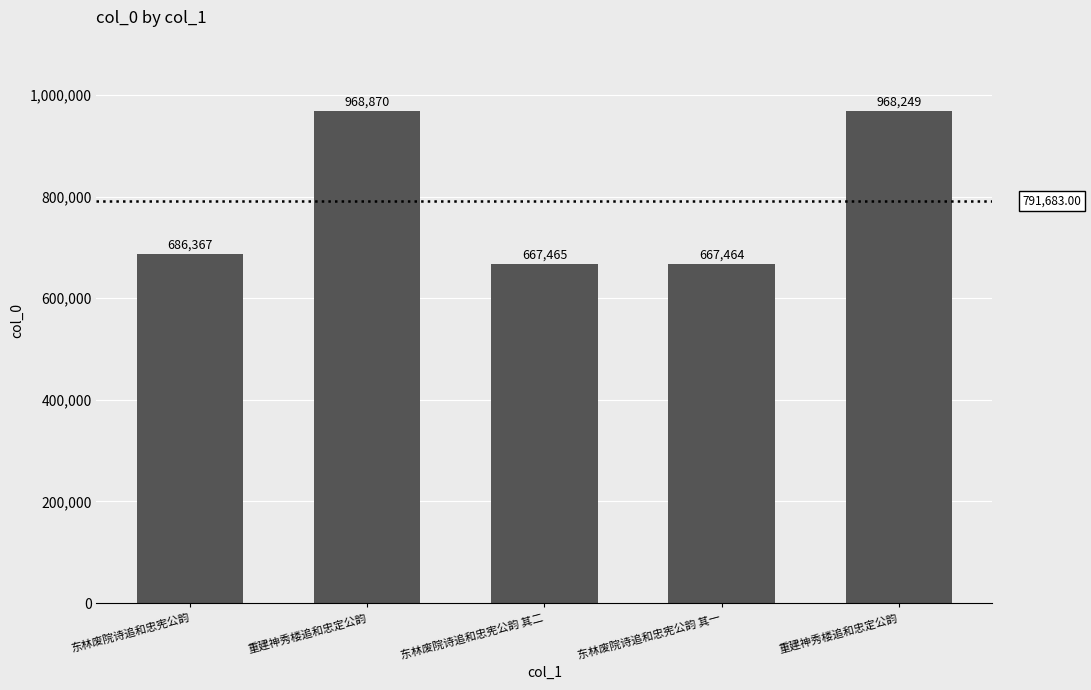

What is the difference between the maximum and minimum values?

301406